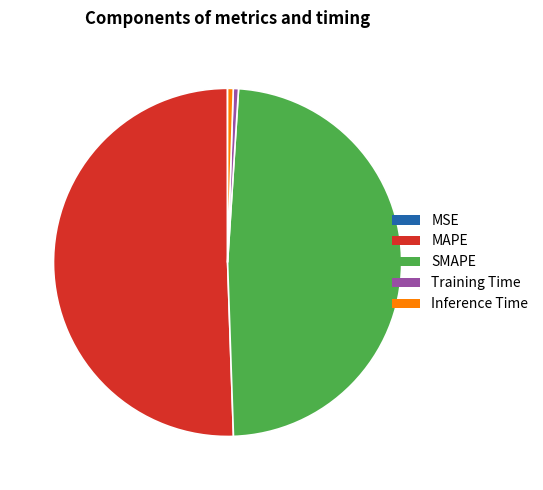

Which category accounts for the majority?

MAPE